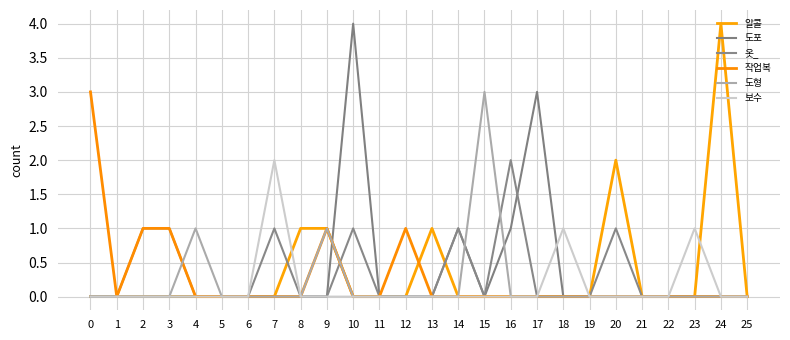

True or false: 도형 and 작업복 intersect in this chart.

True